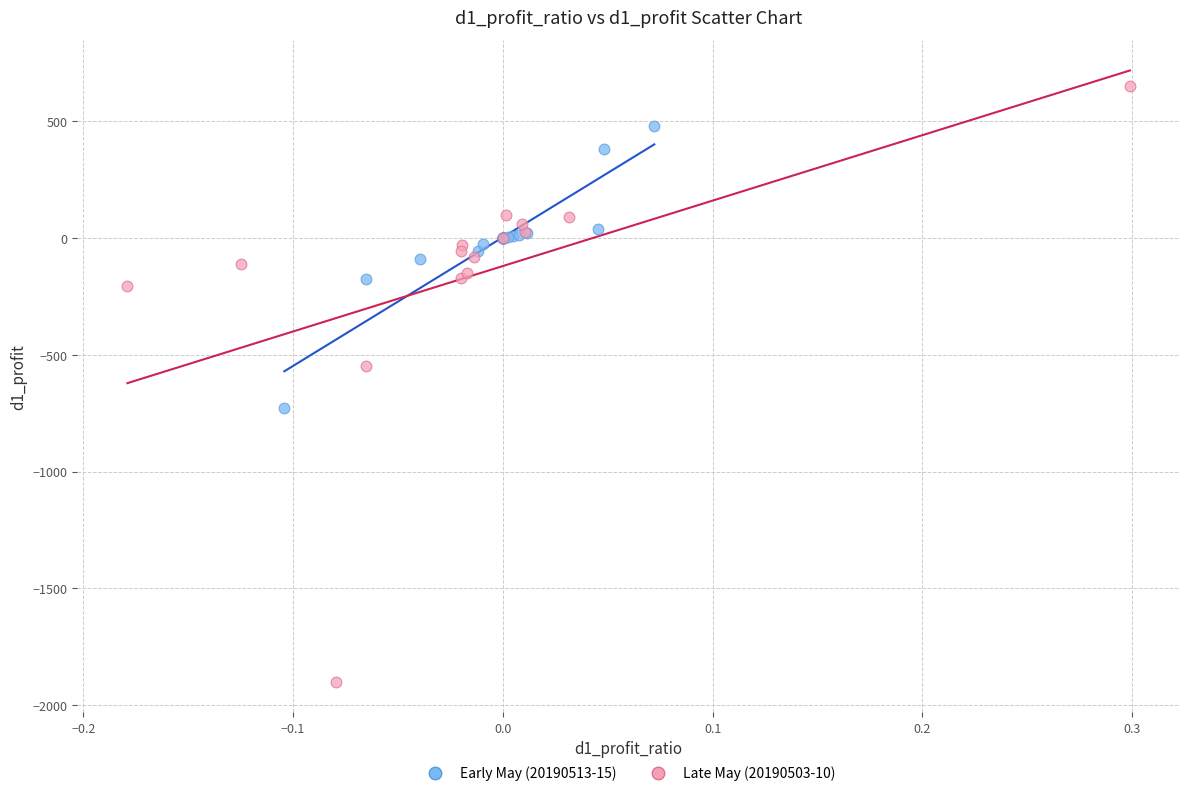

Which series reaches the maximum Y coordinate?

Late May (20190503-10)